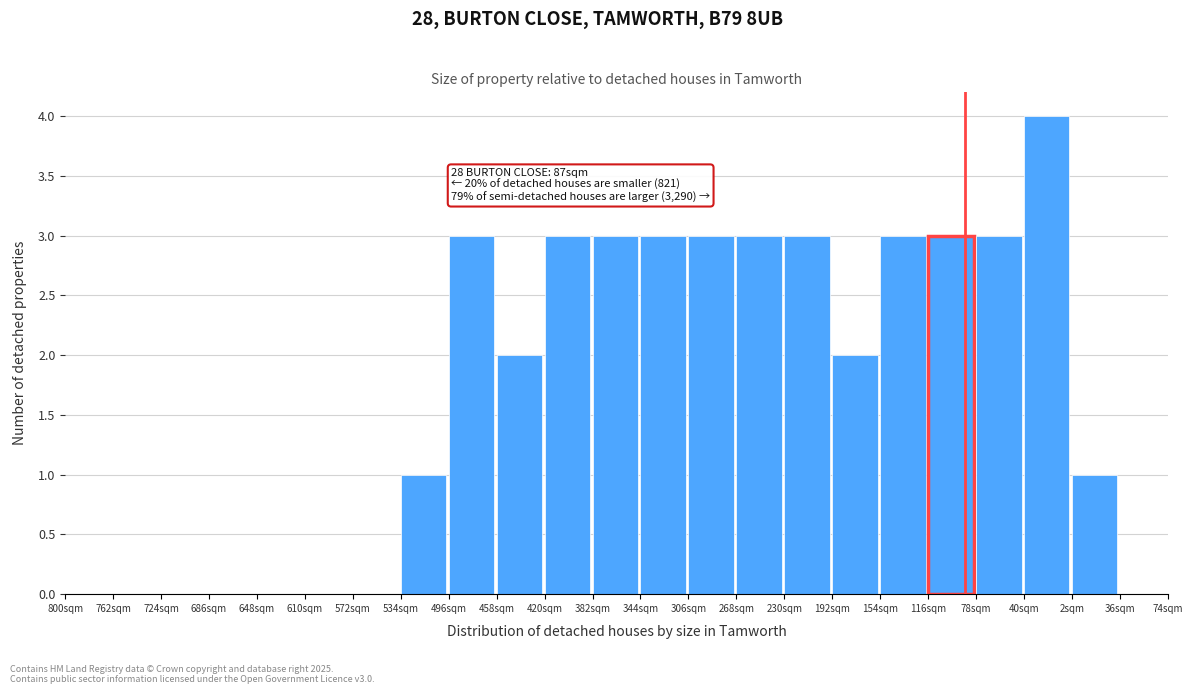

Reading left to right, transcribe all the data shown in this chart.

800sqm=0	762sqm=0	724sqm=0	686sqm=0	648sqm=0	610sqm=0	572sqm=0	534sqm=1	496sqm=3	458sqm=2	420sqm=3	382sqm=3	344sqm=3	306sqm=3	268sqm=3	230sqm=3	192sqm=2	154sqm=3	116sqm=3	78sqm=3	40sqm=4	2sqm=1	36sqm=0